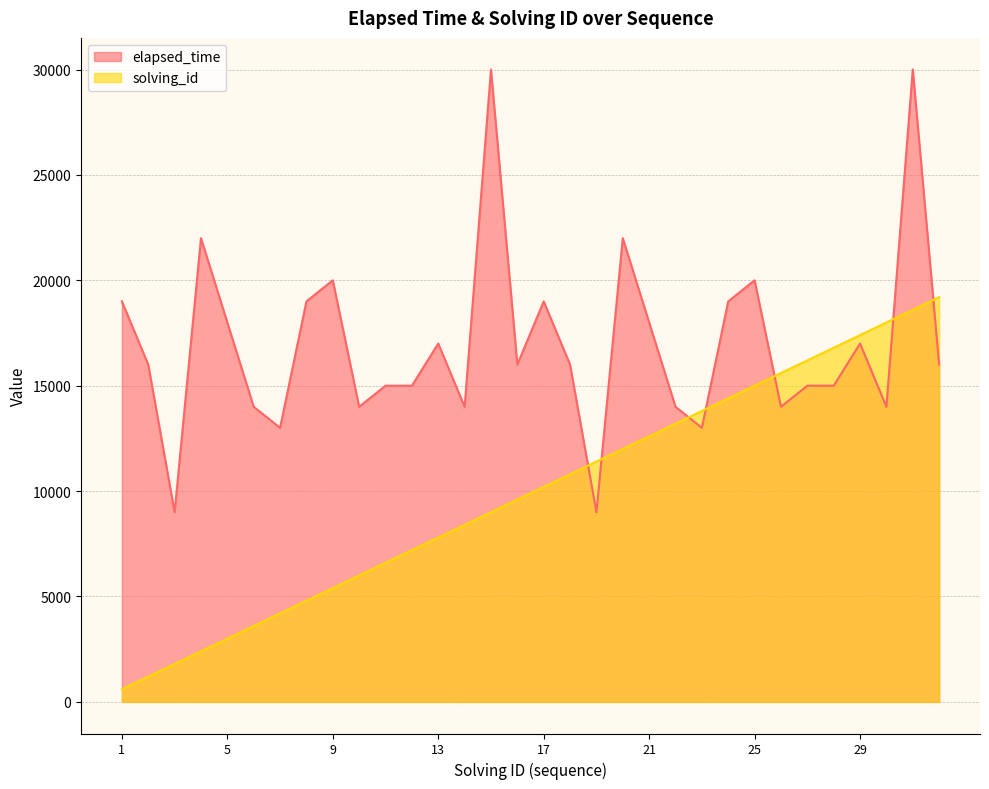

Where is solving_id nearest to the value 9900?

16